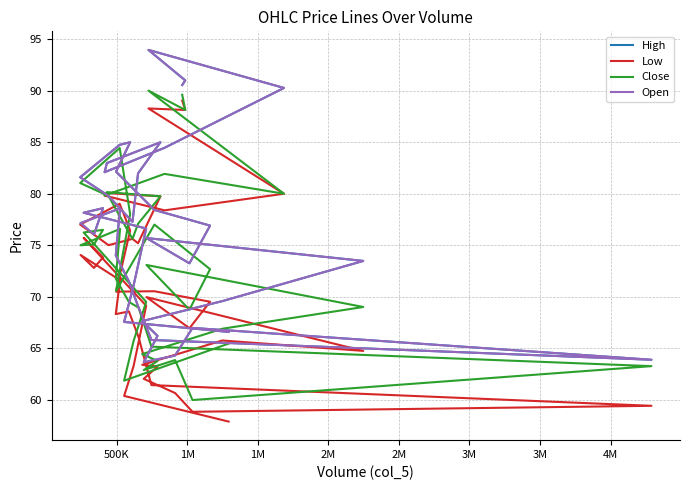

Where is the first local minimum for Open?

2M